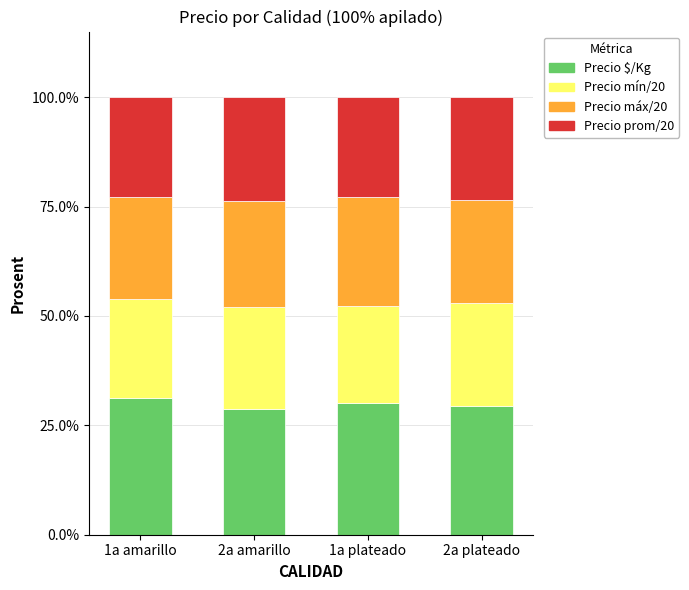

What is the total value across all series at 2a plateado?

100.0